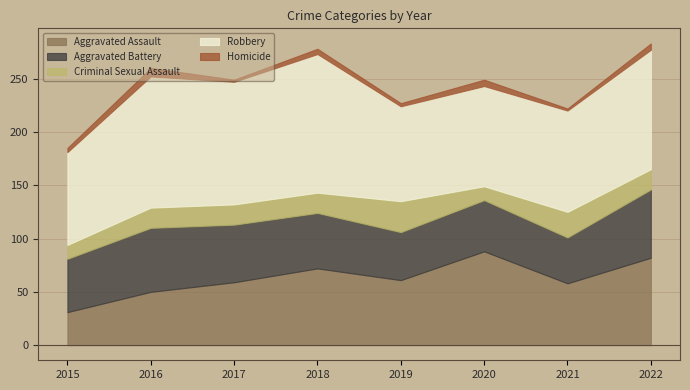

Does the chart have visible grid lines?

Yes